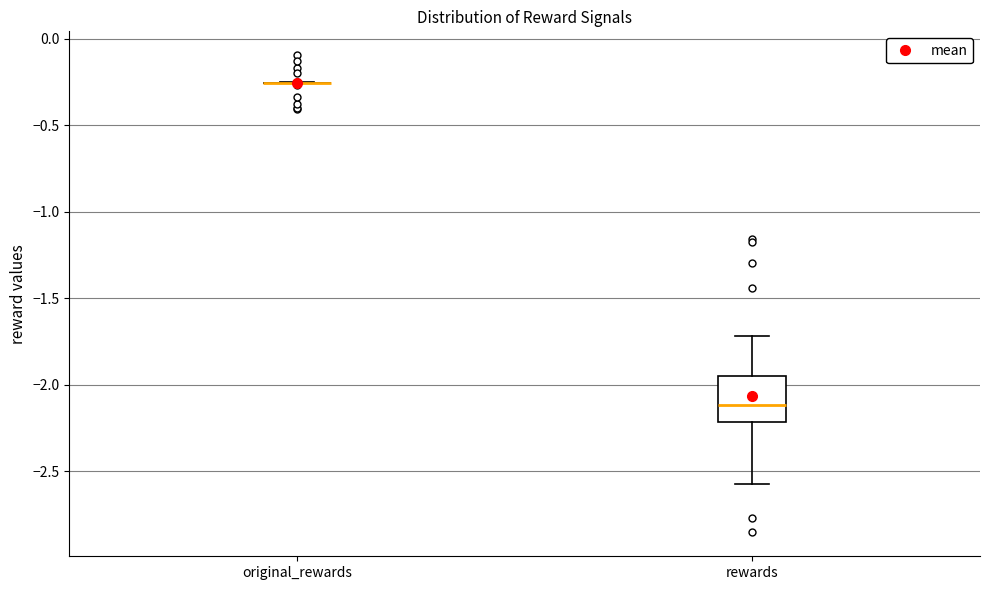

Reading left to right, read every box against the y-axis: the position of its median line, the range the box covers, and the ends of its whiskers. The values are not printed on the chart, so give them approximately, as read against the axis.

original_rewards: box collapsed to a line at -0.25, whiskers -0.25 to -0.25
rewards: median -2.10, box -2.20 to -1.95, whiskers -2.55 to -1.70